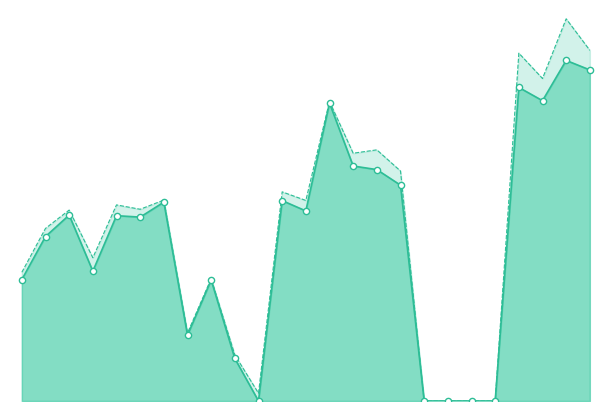

Which series has the widest spread of Y values?

randstad_mean_line